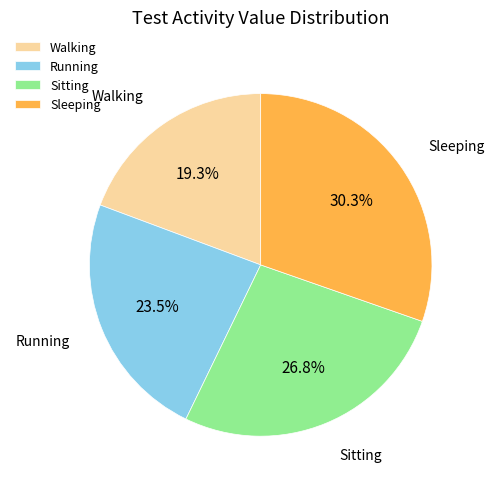

Between Sitting and Running, which is larger?

Sitting